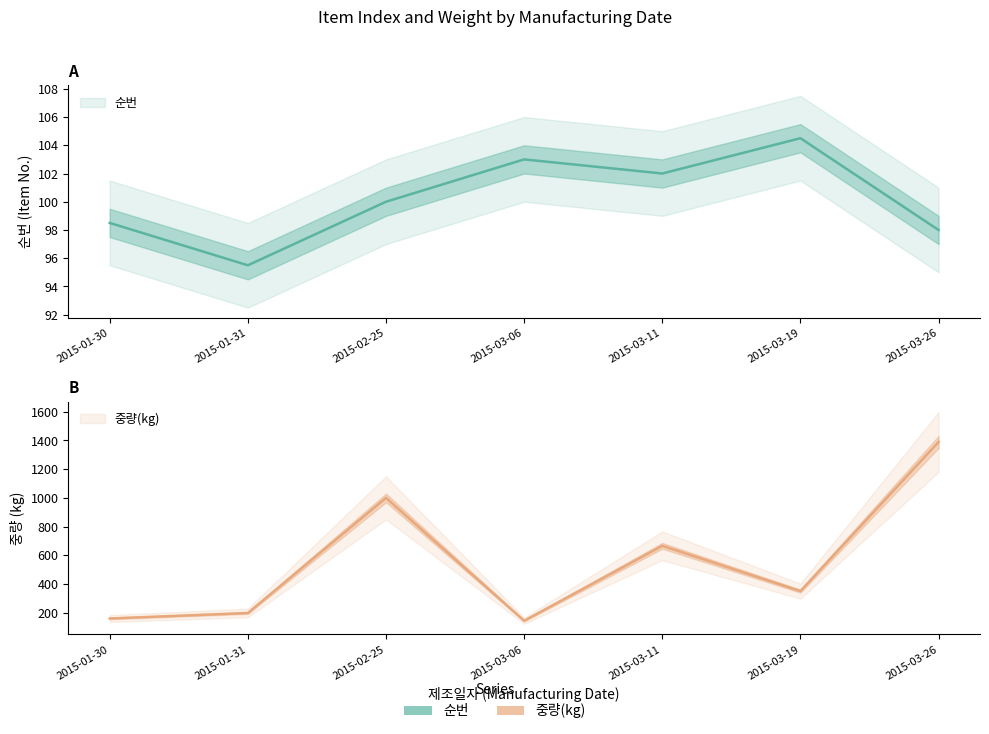

Which category has the lowest value in the 중량(kg) series?

2015-03-06